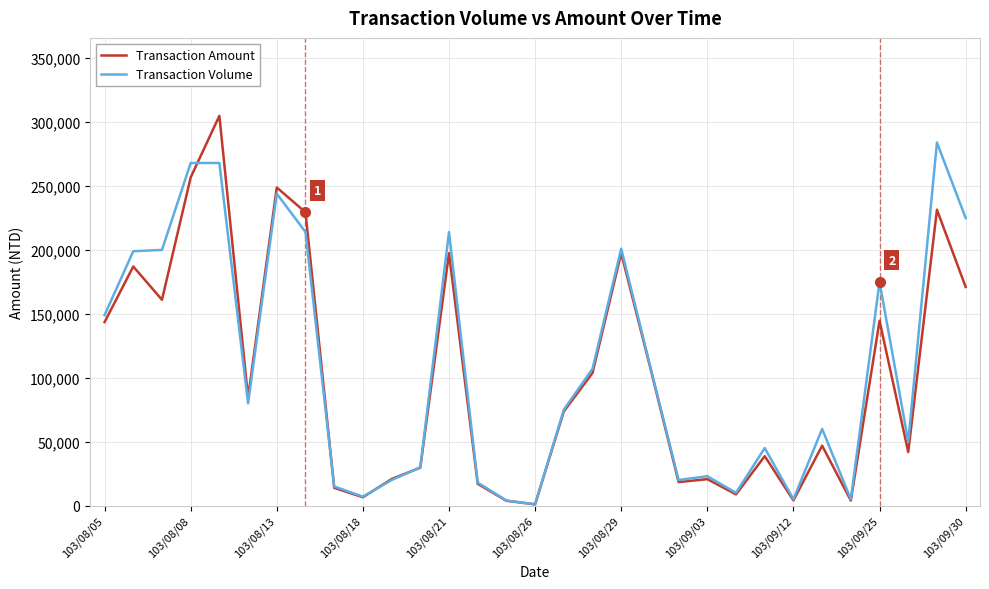

True or false: Transaction Amount has more than 0 points higher than both neighbors.

True